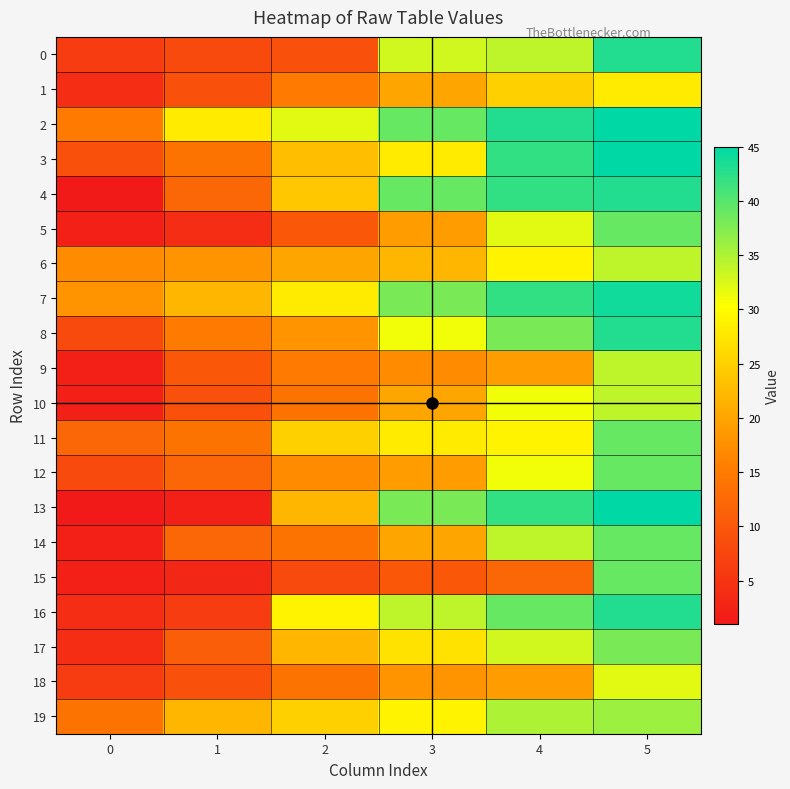

Reading left to right, list all the values displayed in this chart.

0: 0=6	1=8	2=9	3=33	4=34	5=43
1: 0=4	1=9	2=15	3=20	4=25	5=28
2: 0=15	1=28	2=32	3=39	4=43	5=45
3: 0=9	1=14	2=23	3=28	4=42	5=45
4: 0=1	1=12	2=24	3=39	4=42	5=43
5: 0=2	1=4	2=10	3=19	4=32	5=39
6: 0=17	1=18	2=20	3=22	4=29	5=34
7: 0=18	1=22	2=28	3=38	4=42	5=44
8: 0=8	1=15	2=18	3=31	4=38	5=43
9: 0=2	1=10	2=15	3=17	4=19	5=34
10: 0=2	1=9	2=14	3=20	4=31	5=34
11: 0=12	1=14	2=25	3=28	4=29	5=39
12: 0=8	1=12	2=17	3=19	4=31	5=39
13: 0=1	1=2	2=22	3=38	4=42	5=45
14: 0=2	1=12	2=14	3=20	4=34	5=39
15: 0=2	1=3	2=8	3=10	4=12	5=39
16: 0=4	1=6	2=29	3=34	4=39	5=43
17: 0=4	1=11	2=22	3=27	4=33	5=38
18: 0=6	1=9	2=14	3=18	4=19	5=32
19: 0=14	1=22	2=25	3=29	4=35	5=36